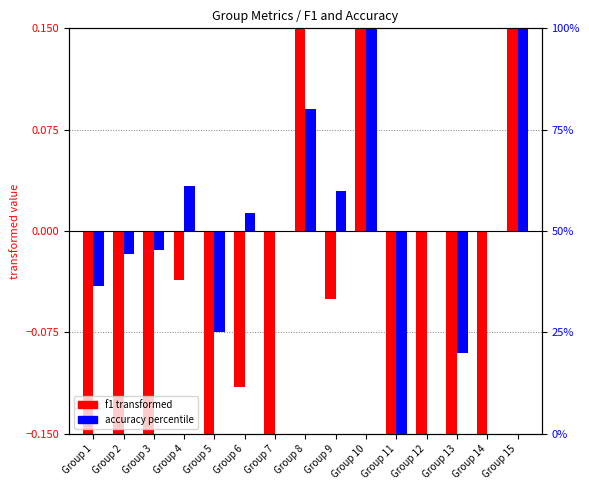

List the series in order of their peak value, highest first.

f1 (transformed), accuracy (percentile)